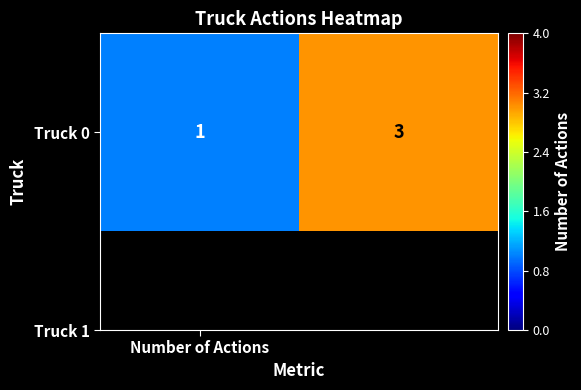

What is the difference between the values at 1 and Number of Actions?

2